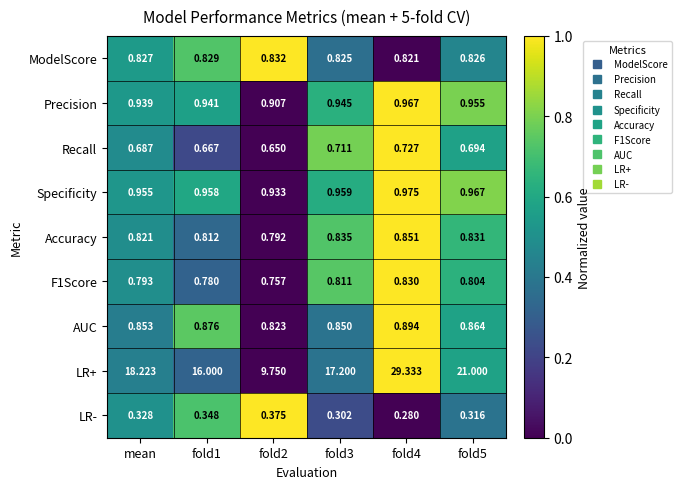

What is the greatest value displayed?

29.3